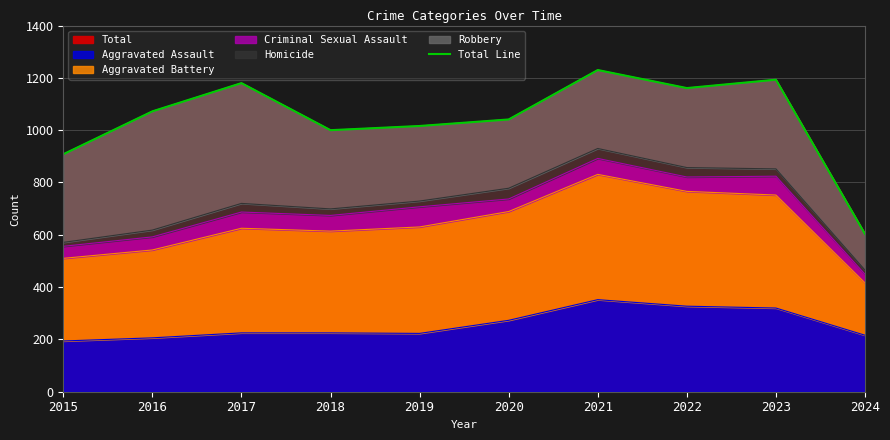

Read the value at 2022.

1161